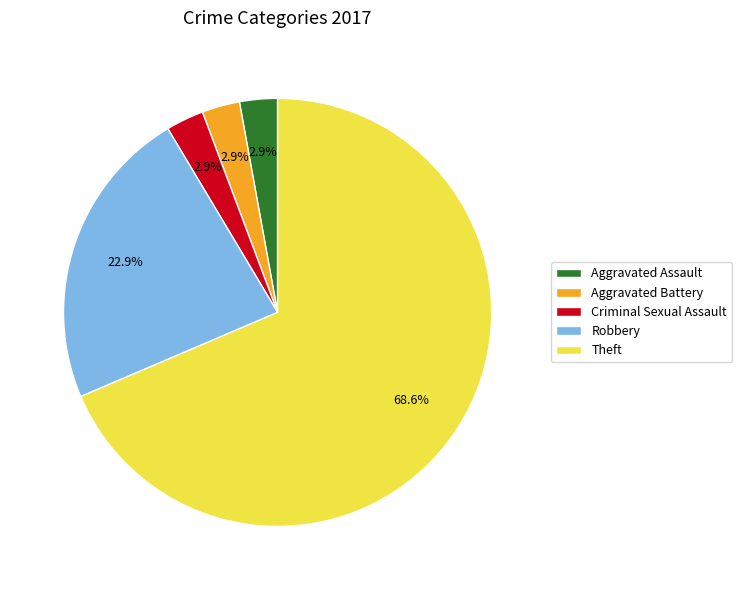

Which slice is the largest?

Theft